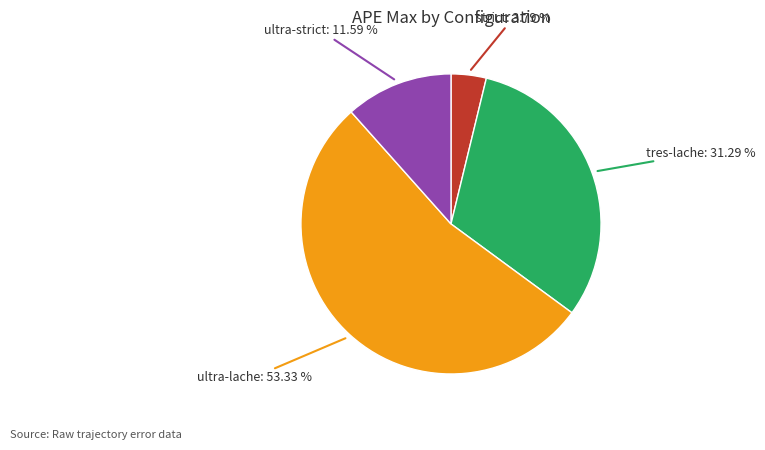

Does any single category account for the majority?

Yes